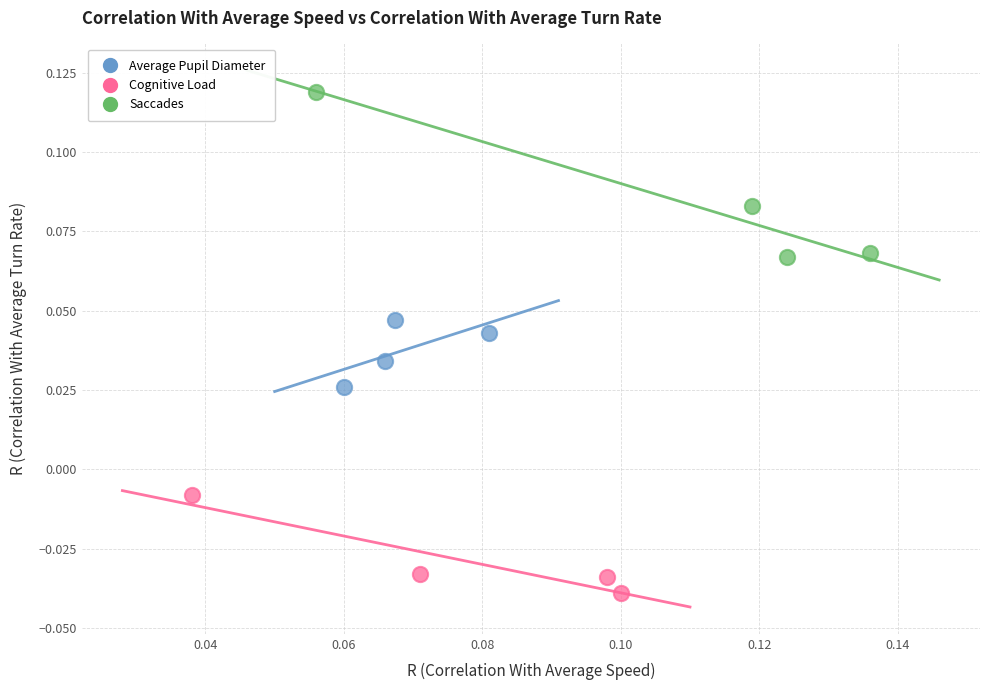

Which series has the largest Y range (max minus min)?

Saccades